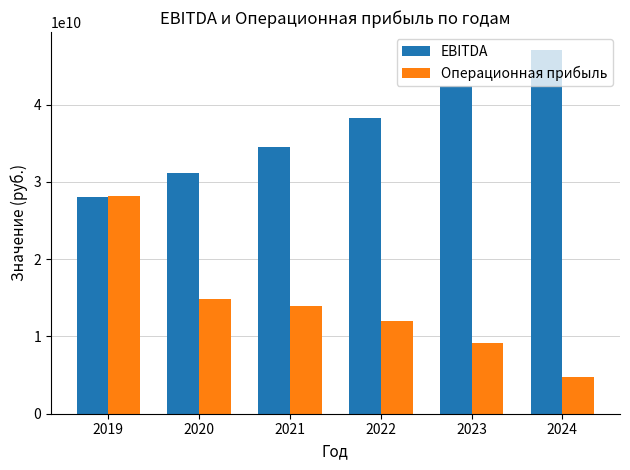

Is the value of EBITDA at 2022 greater than the value of Операционная прибыль at 2023?

Yes